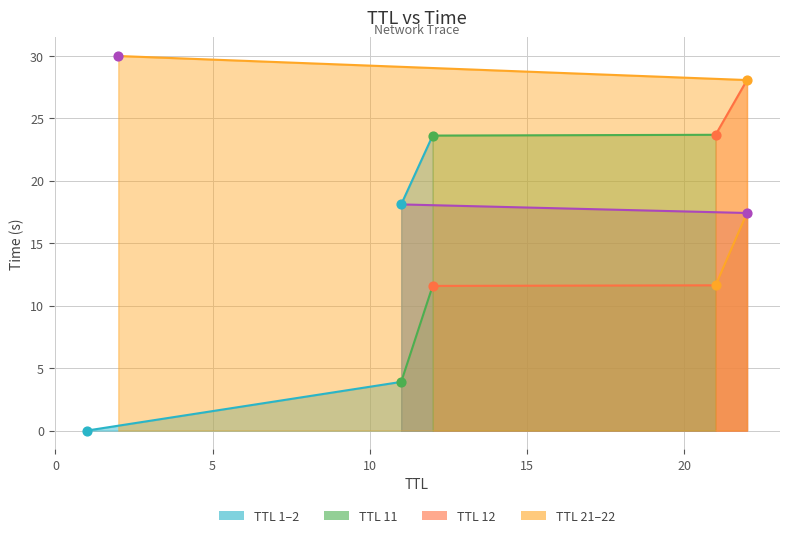

What is the ratio of the value at 22 to the value at 11?

1.5